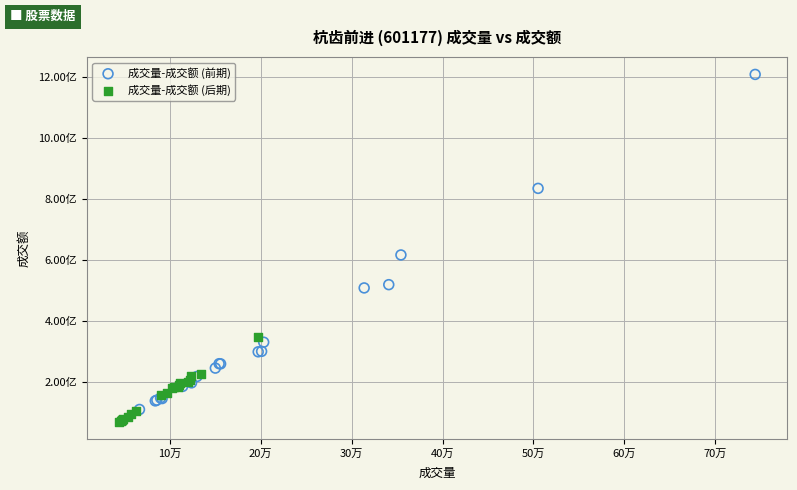

What are all the series names shown in the legend?

成交量-成交额 (前期), 成交量-成交额 (后期)